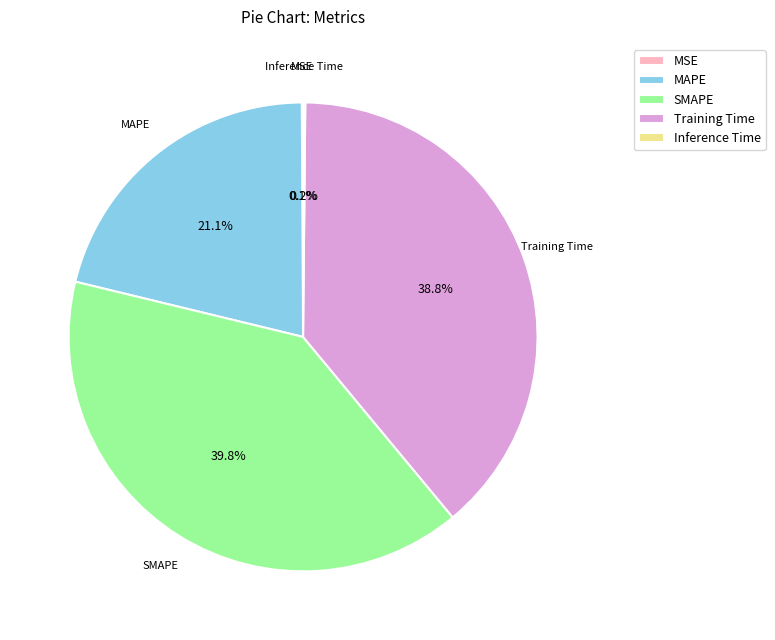

What is the largest slice in the pie chart?

SMAPE